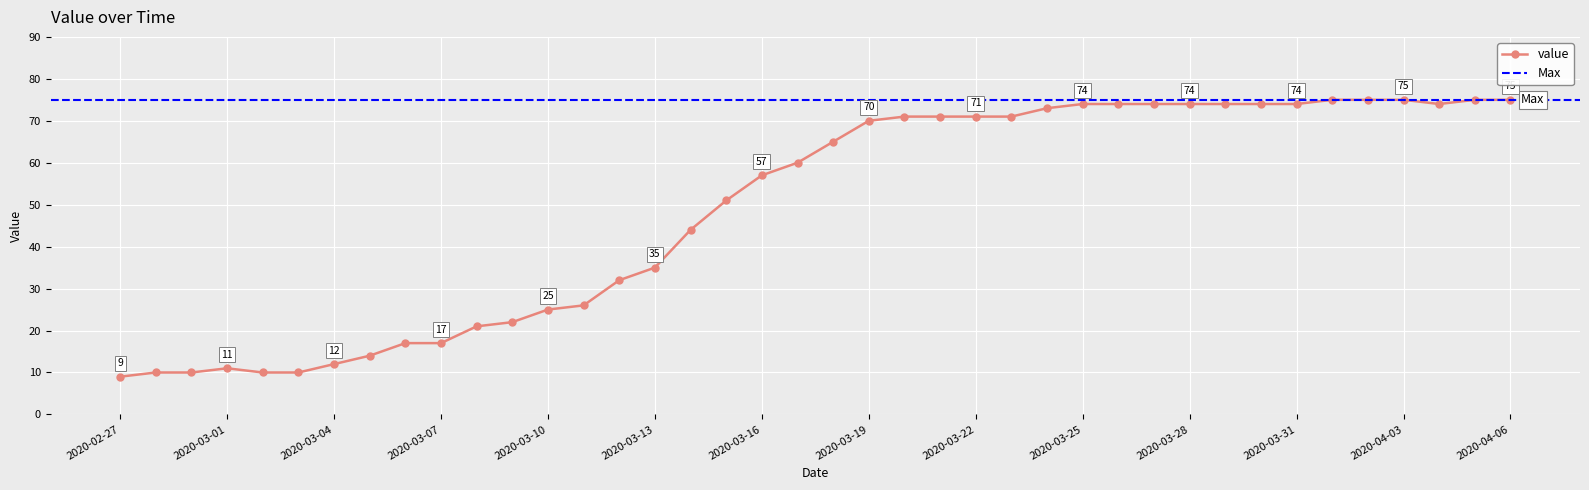

What is the difference between the maximum and minimum values?

66